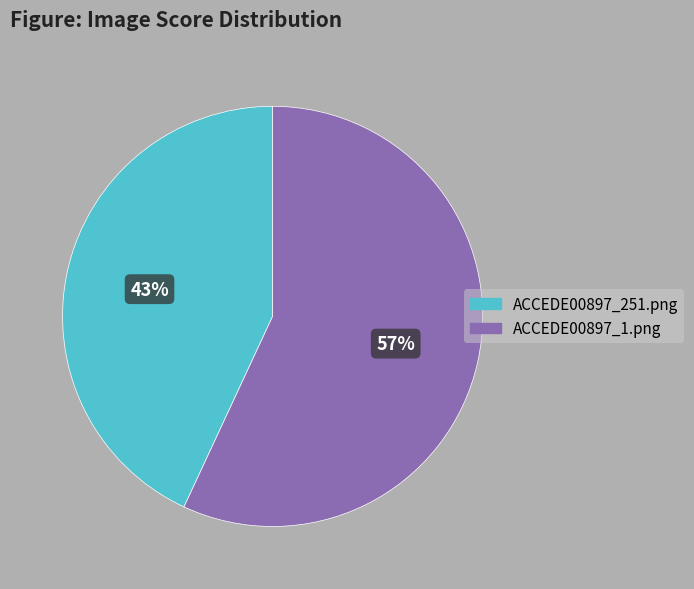

True or false: ACCEDE00897_1.png accounts for 63% of the total.

False